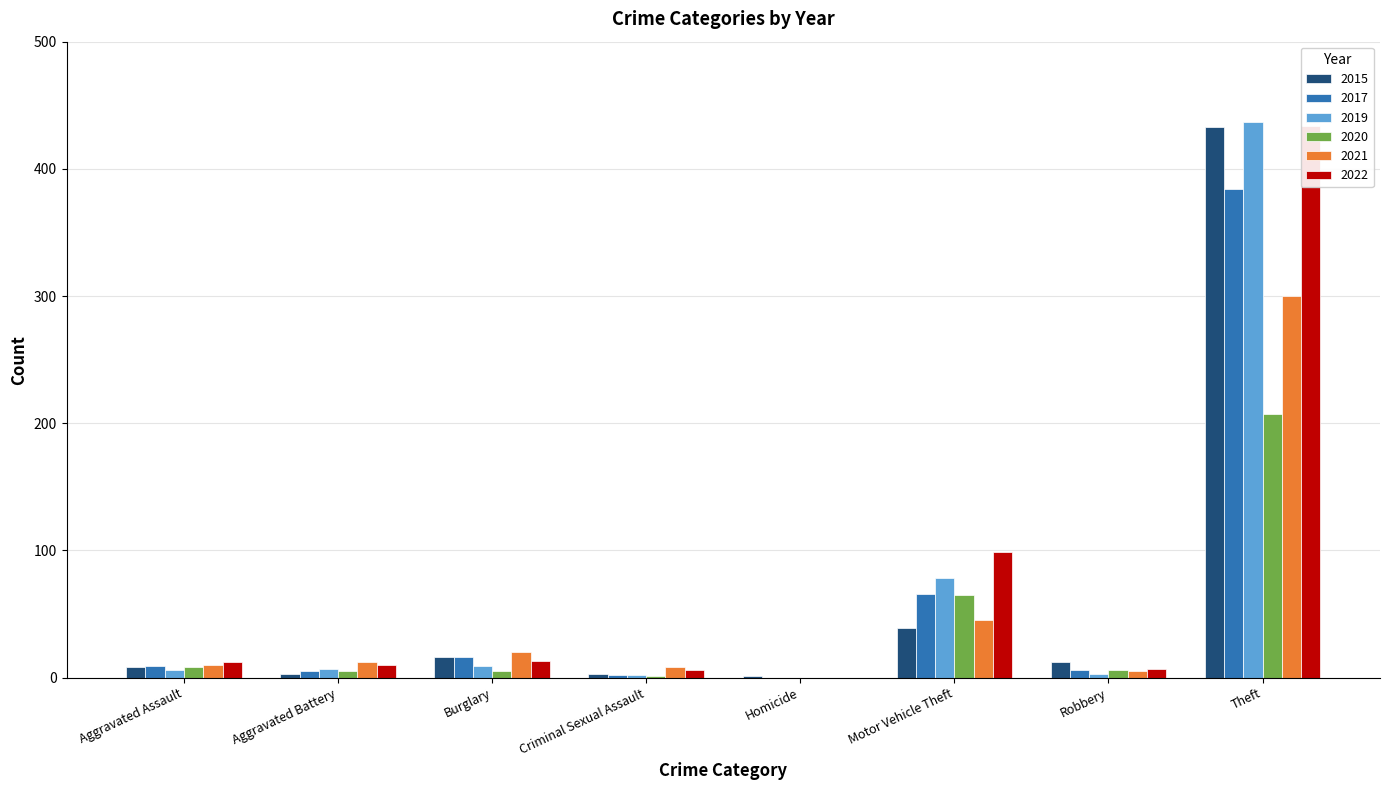

Are the bars grouped side by side (vs. stacked)?

Yes